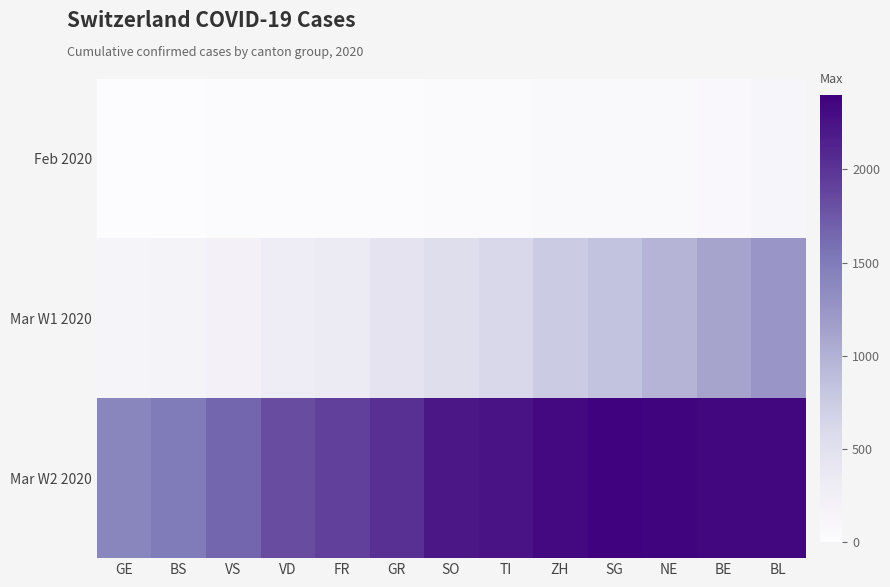

Which series has the largest total across all categories?

Mar W2 2020